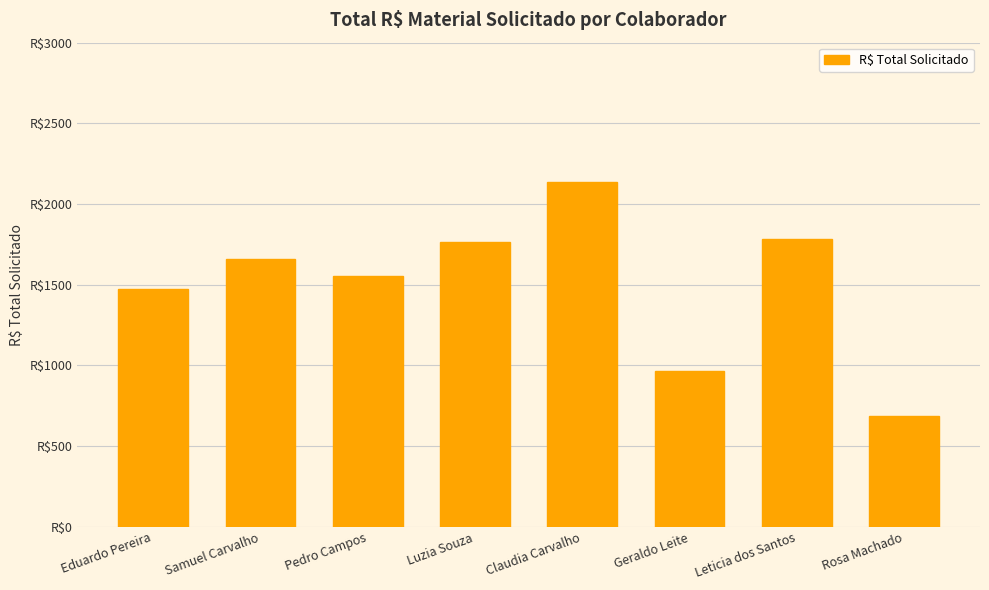

Reading right to left, extract all data points from this chart.

Rosa Machado=684.3	Leticia dos Santos=1782.4	Geraldo Leite=967.0	Claudia Carvalho=2138.5	Luzia Souza=1766.2	Pedro Campos=1554.6	Samuel Carvalho=1656.5	Eduardo Pereira=1474.7